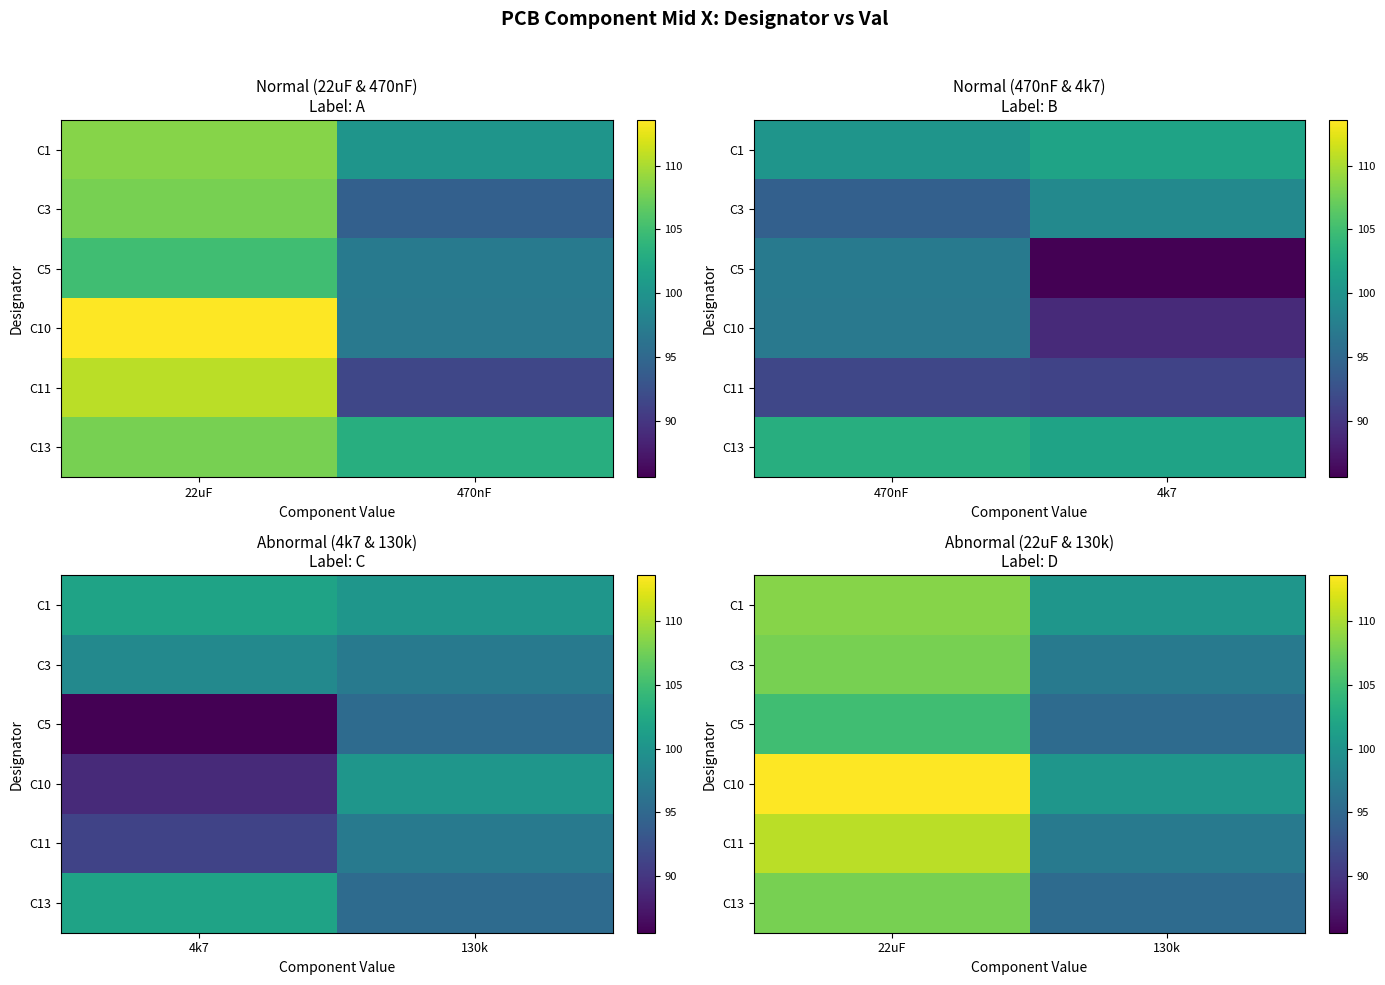

At which category is the sum across all series the highest?

22uF